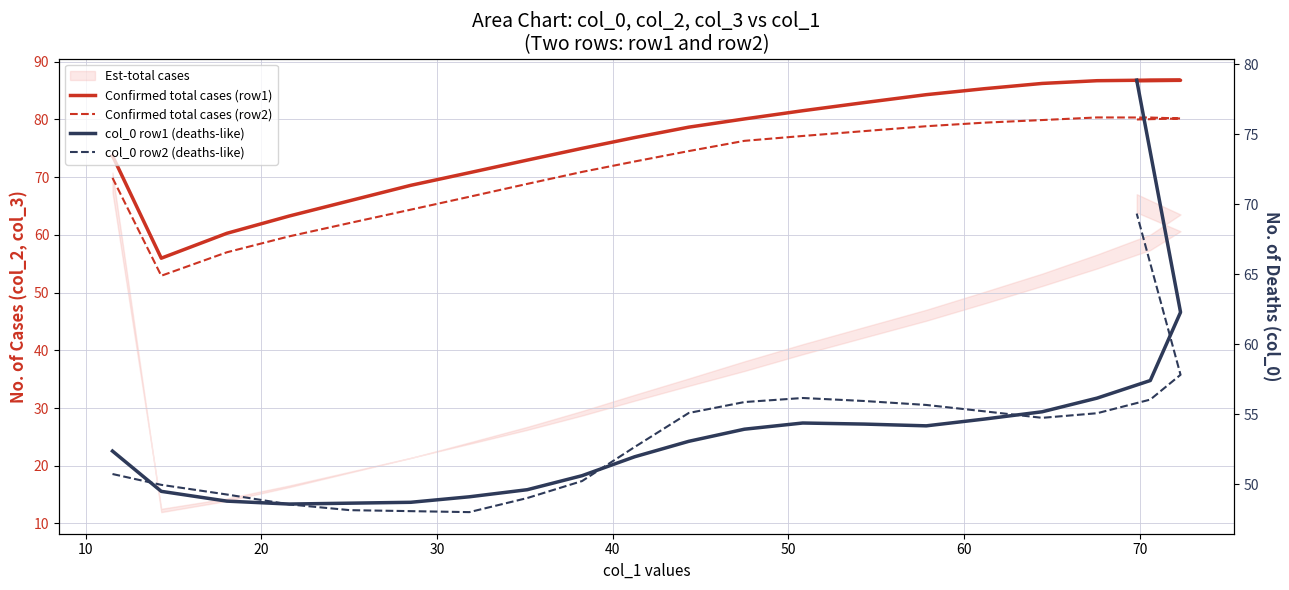

True or false: Confirmed total cases (row2) and col_0 row1 (deaths-like) intersect in this chart.

False